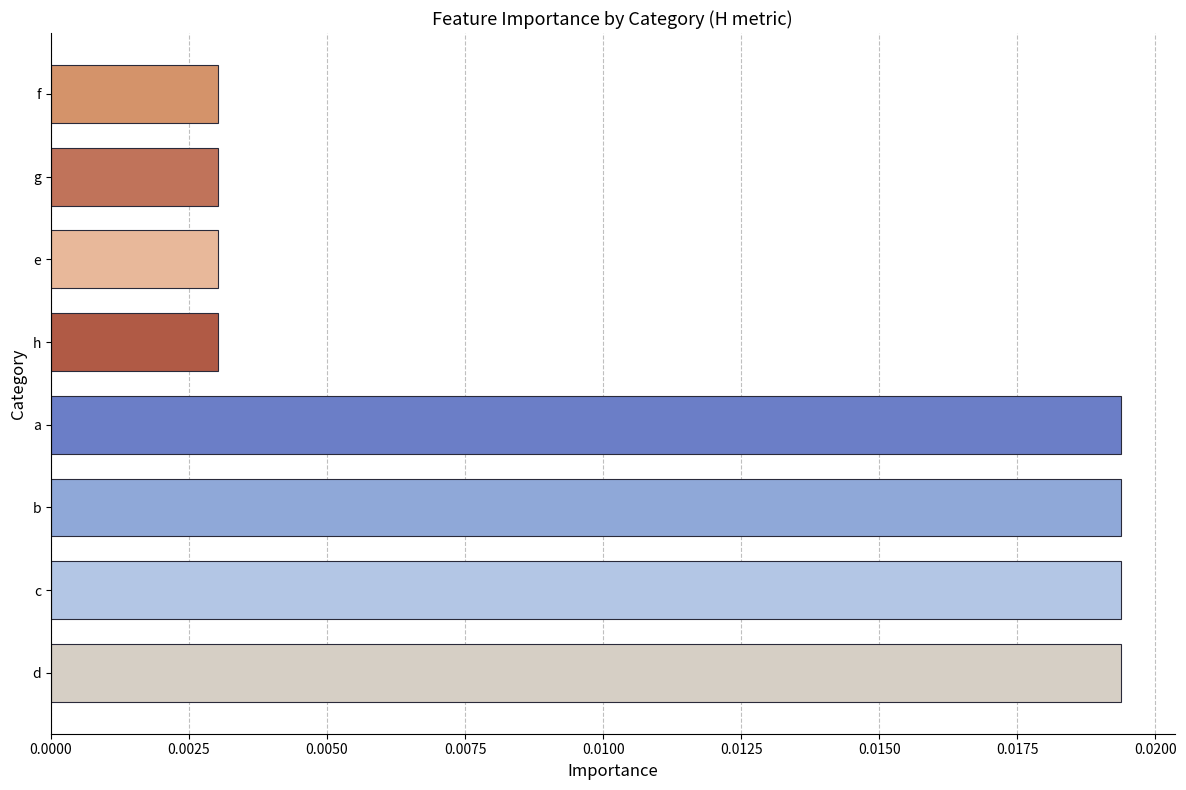

How many bars are there in total?

8